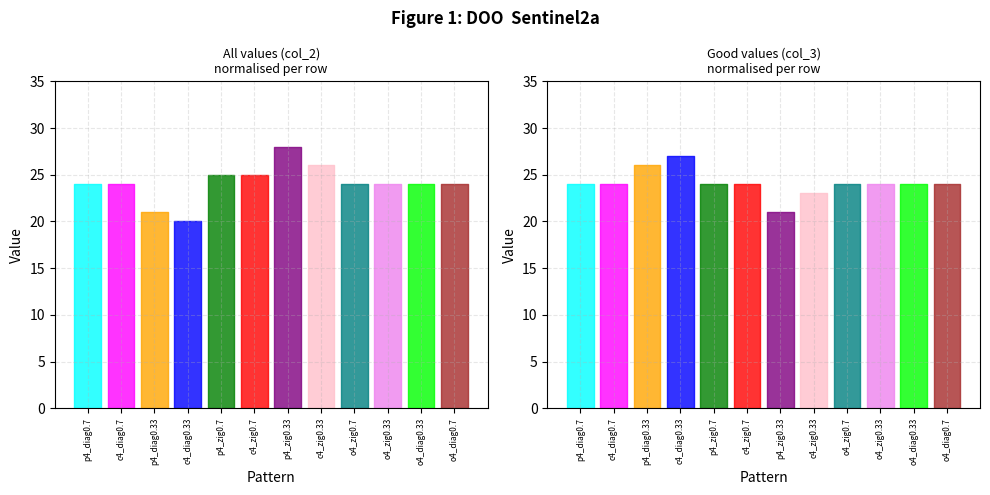

Is this an area chart (filled region under the line)?

No